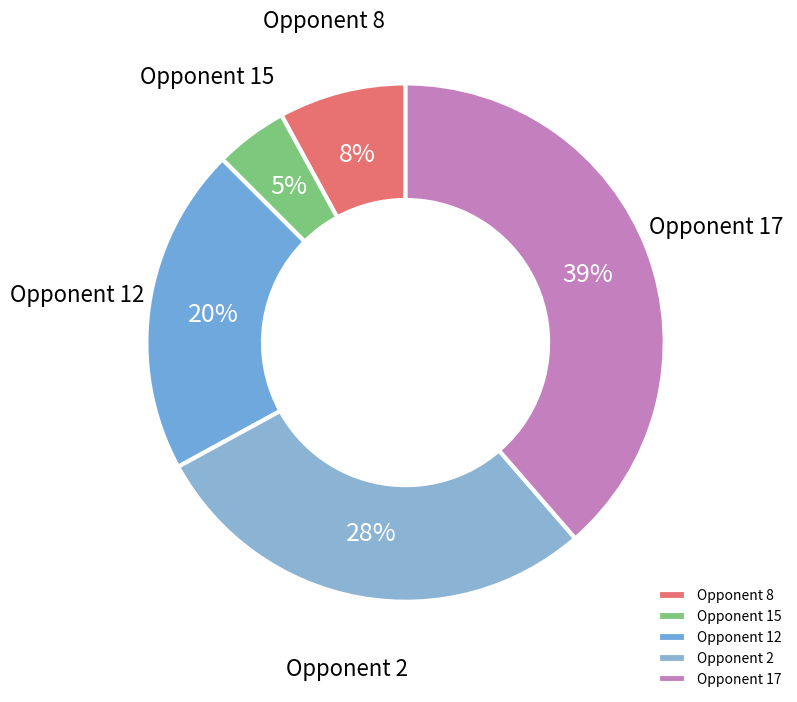

What is the largest slice in the pie chart?

Opponent 17